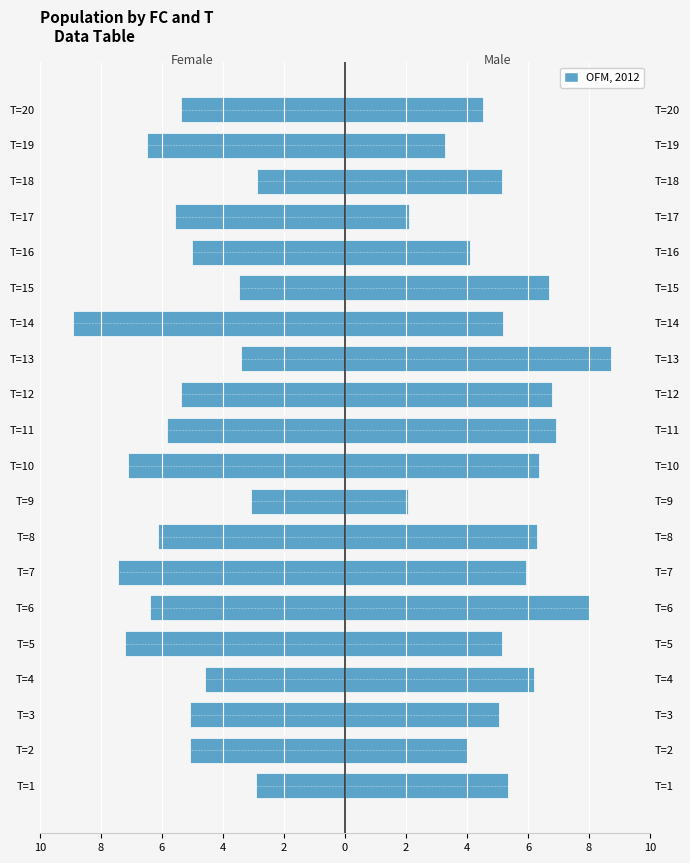

Rank the series by their maximum value, from lowest to highest.

Female, Male